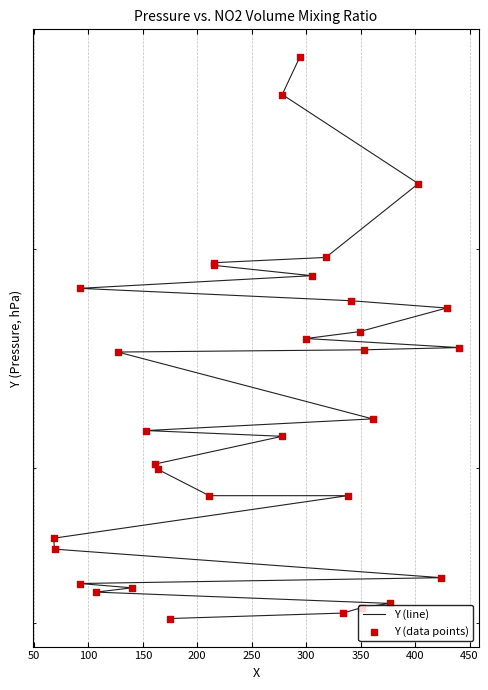

Which series has the largest total across all categories?

Y (line)